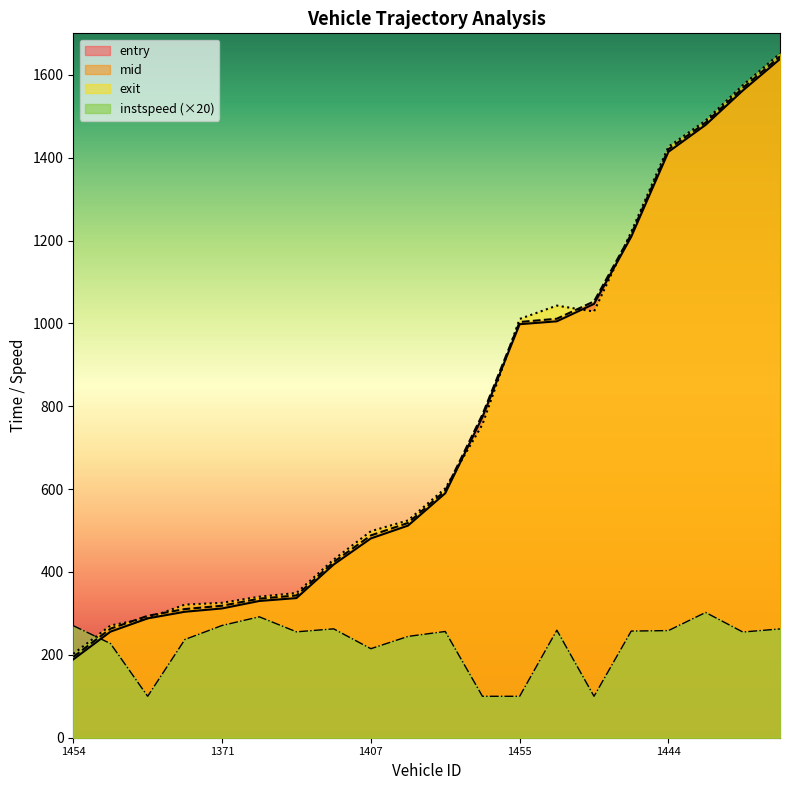

Where do mid and instspeed first cross each other?

1454 and 1359